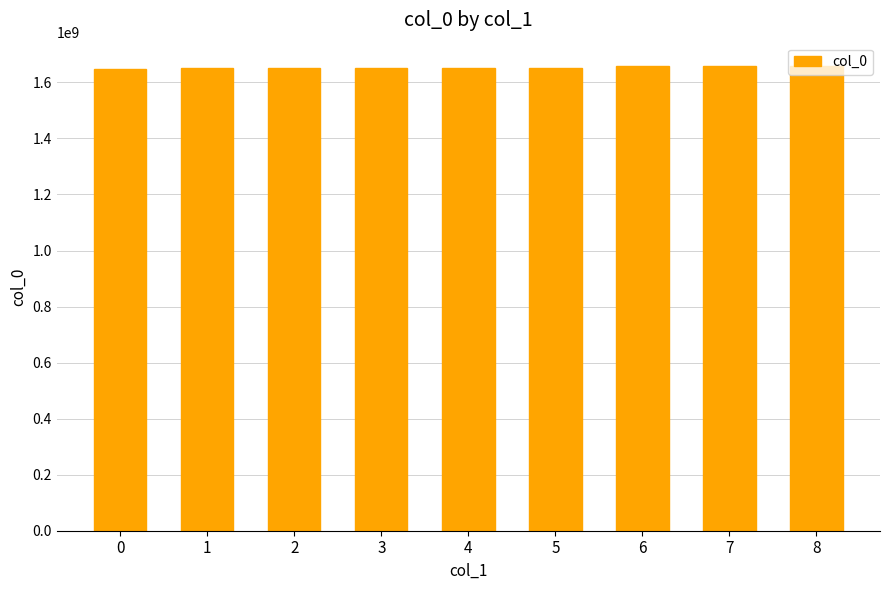

What is the smallest value displayed?

1646248134.0